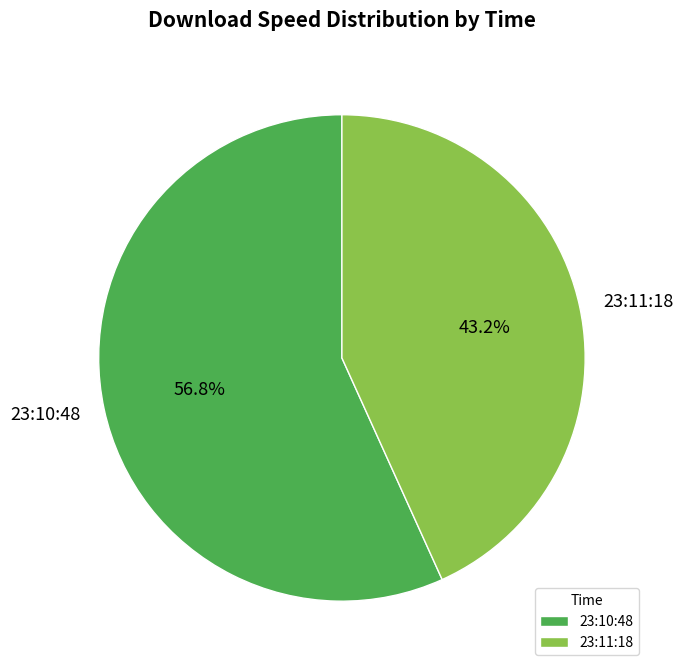

What is the majority slice?

23:10:48